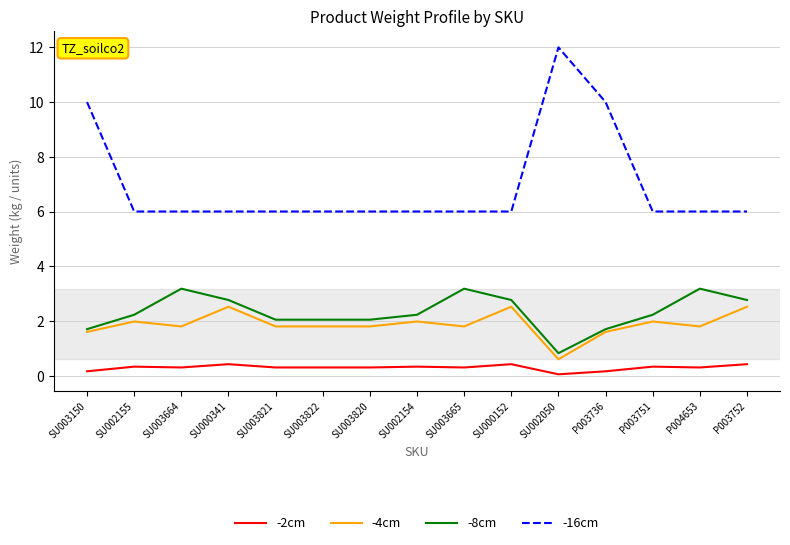

What value does the -16cm series have at SU003664?

6.0